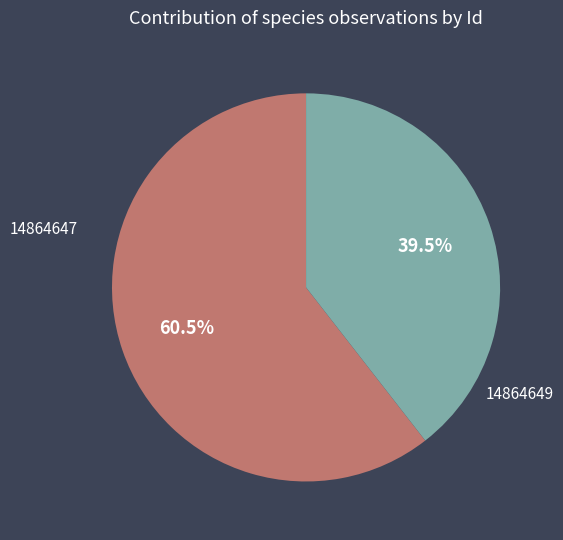

Does any single category account for the majority?

Yes